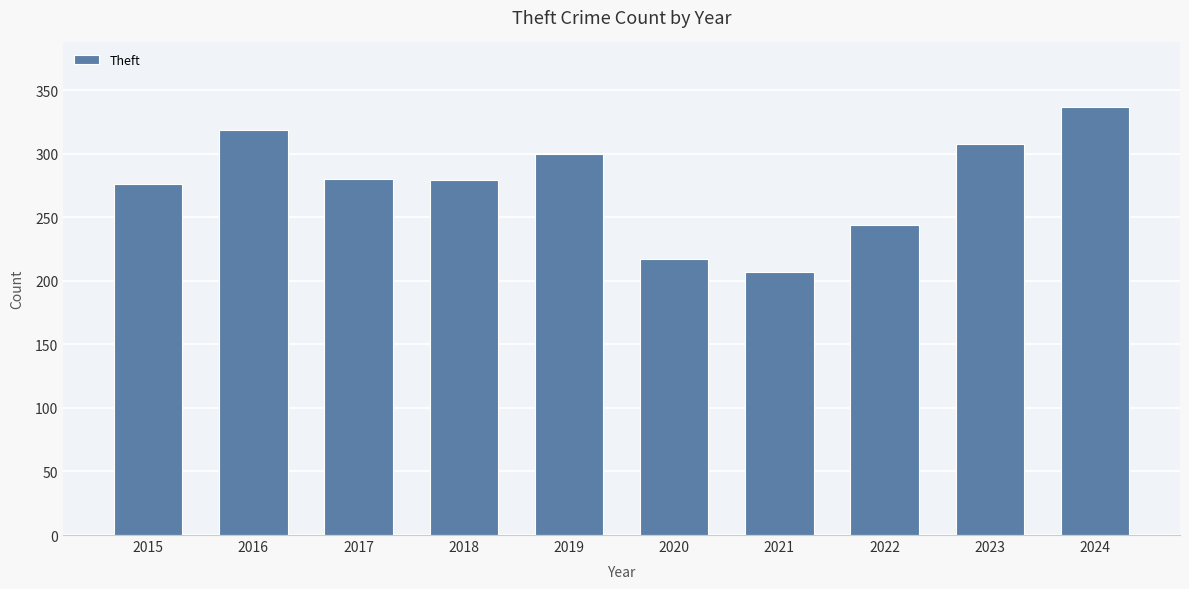

Approximately how many times larger is the value at 2019 compared to 2022?

1.2